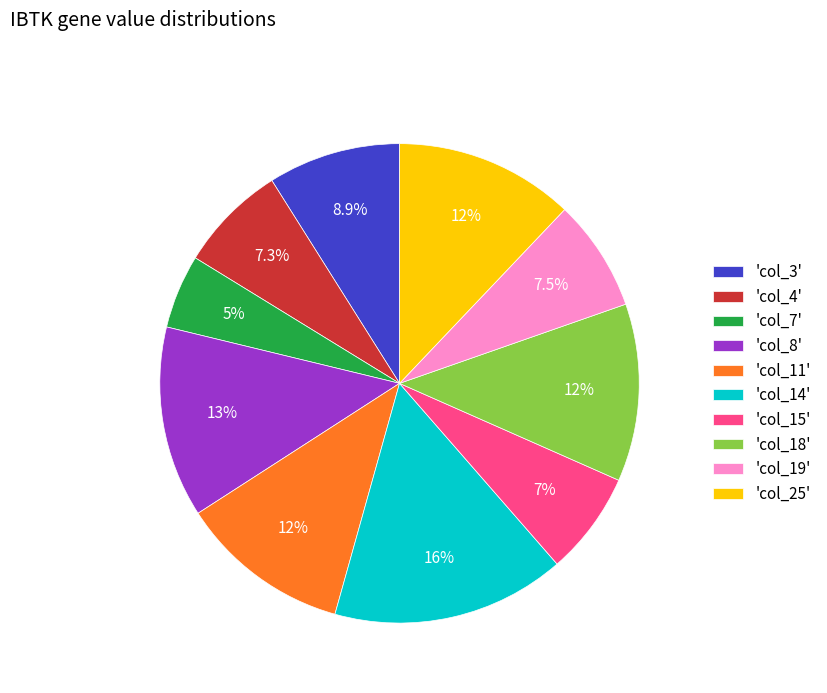

Count the number of slices in the pie.

10